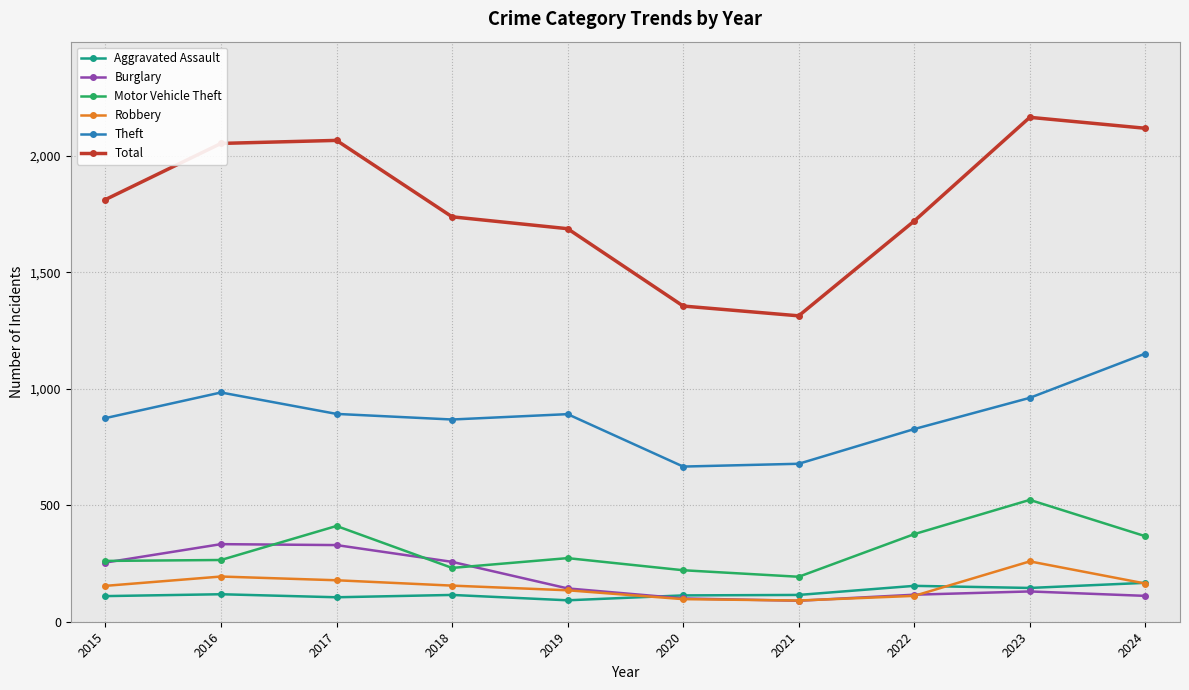

Is the value of Aggravated Assault at 2016 greater than the value of Burglary at 2019?

No